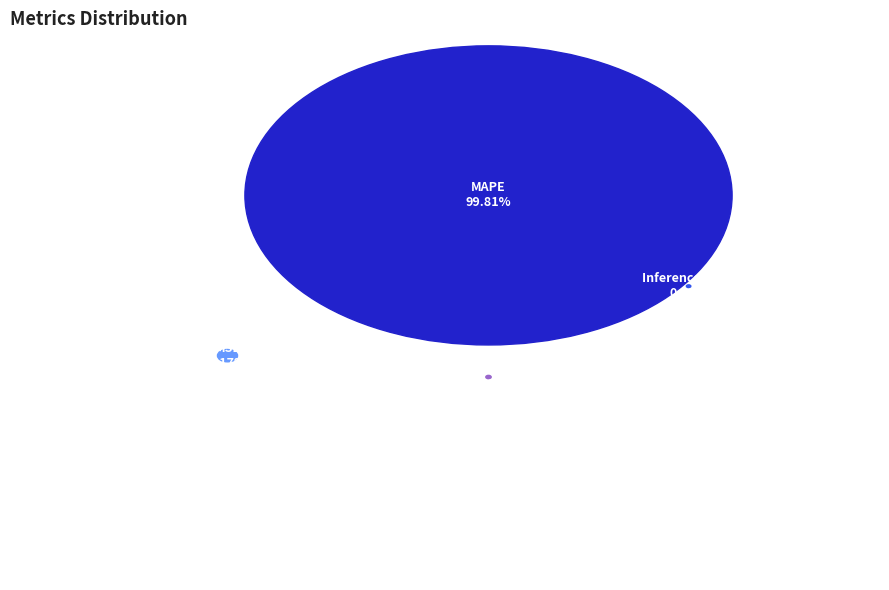

Rank the categories by value from highest to lowest.

MAPE, MSE, Training Time, Inference Time